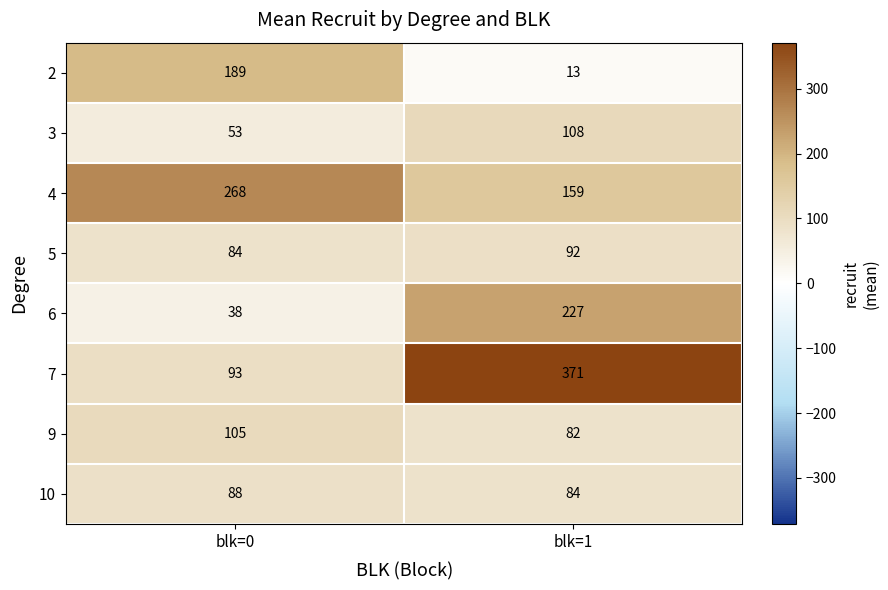

Which category has the highest value across all series?

blk=1